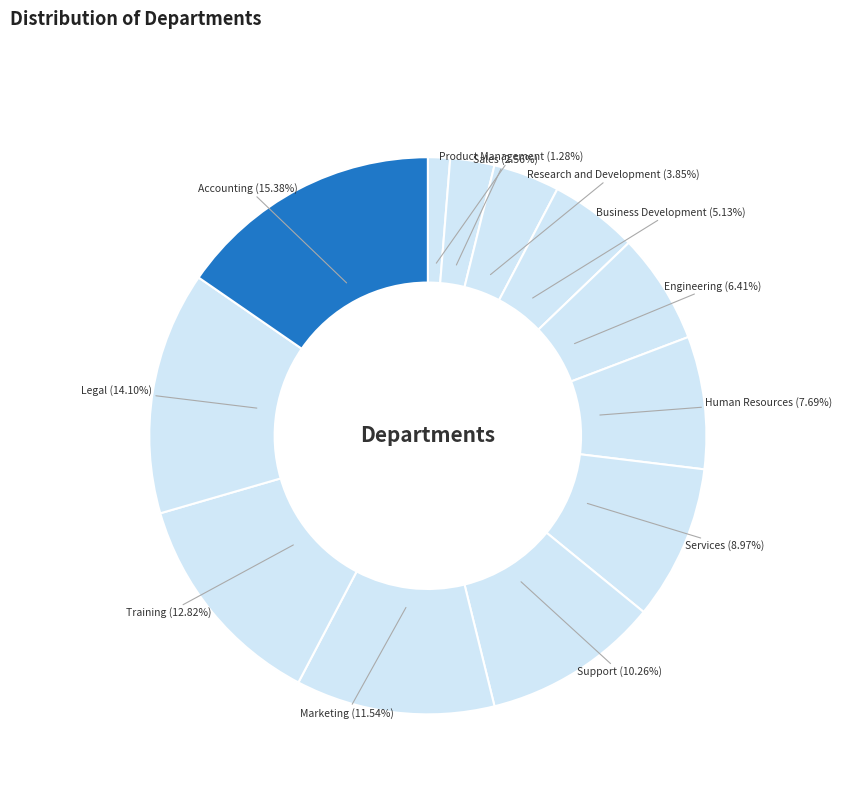

The Training slice represents 28% of the pie. True or false?

False